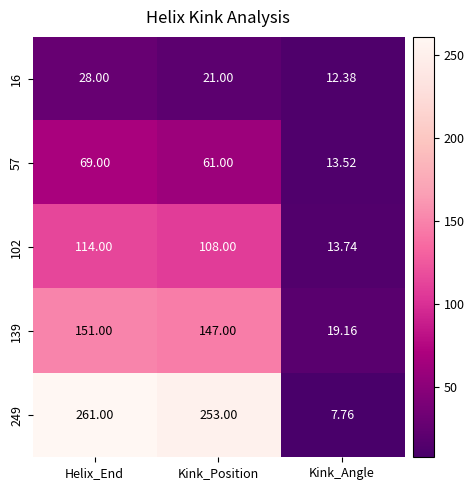

What is the total value across all series at Kink_Position?

590.0